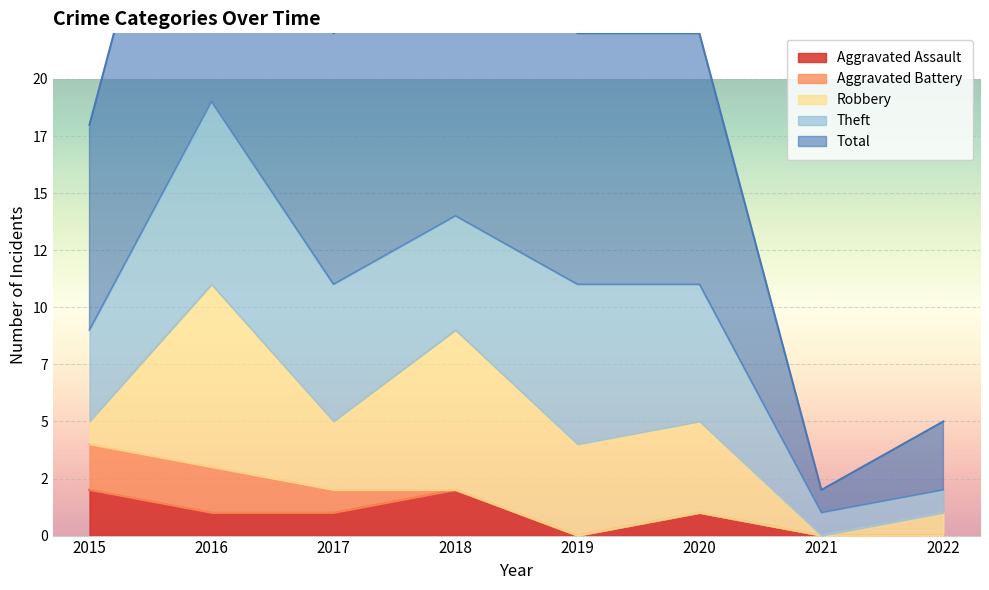

What is the difference between the maximum and minimum values in the Theft series?

7